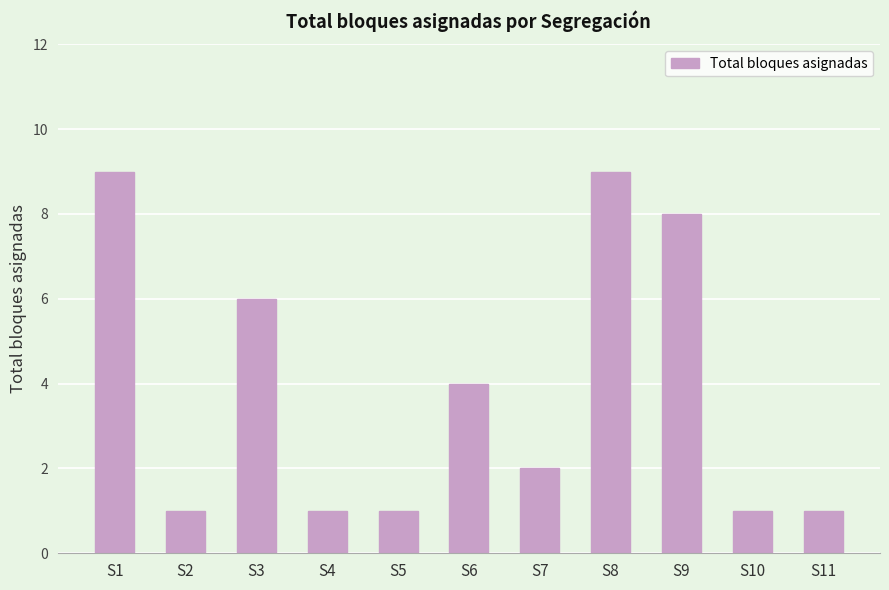

Reading right to left, extract all data points from this chart.

1	1	8	9	2	4	1	1	6	1	9